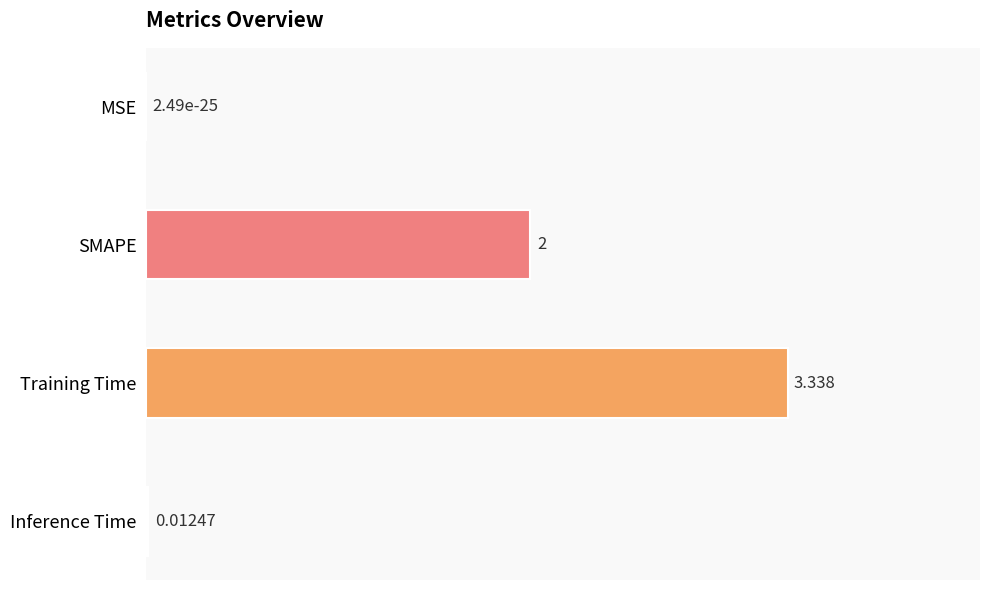

Between SMAPE and Inference Time, which is larger?

SMAPE